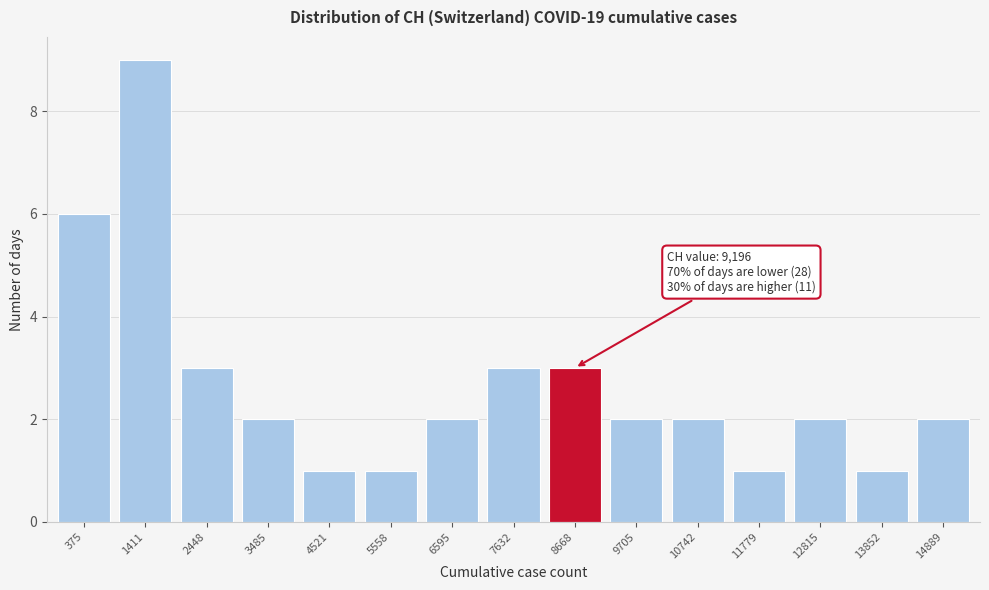

Reading left to right, list all the values displayed in this chart.

375=6	1411=9	2448=3	3485=2	4521=1	5558=1	6595=2	7632=3	8668=3	9705=2	10742=2	11779=1	12815=2	13852=1	14889=2